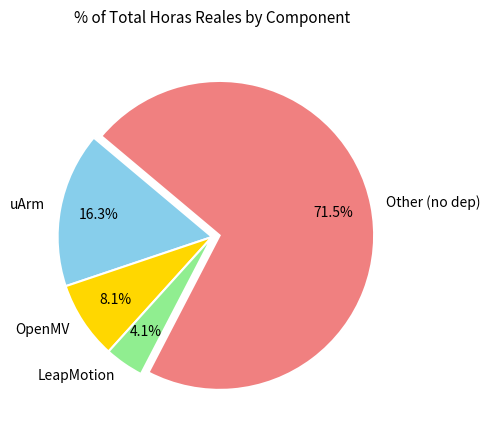

To the nearest percent, what percentage of the pie is OpenMV?

8%